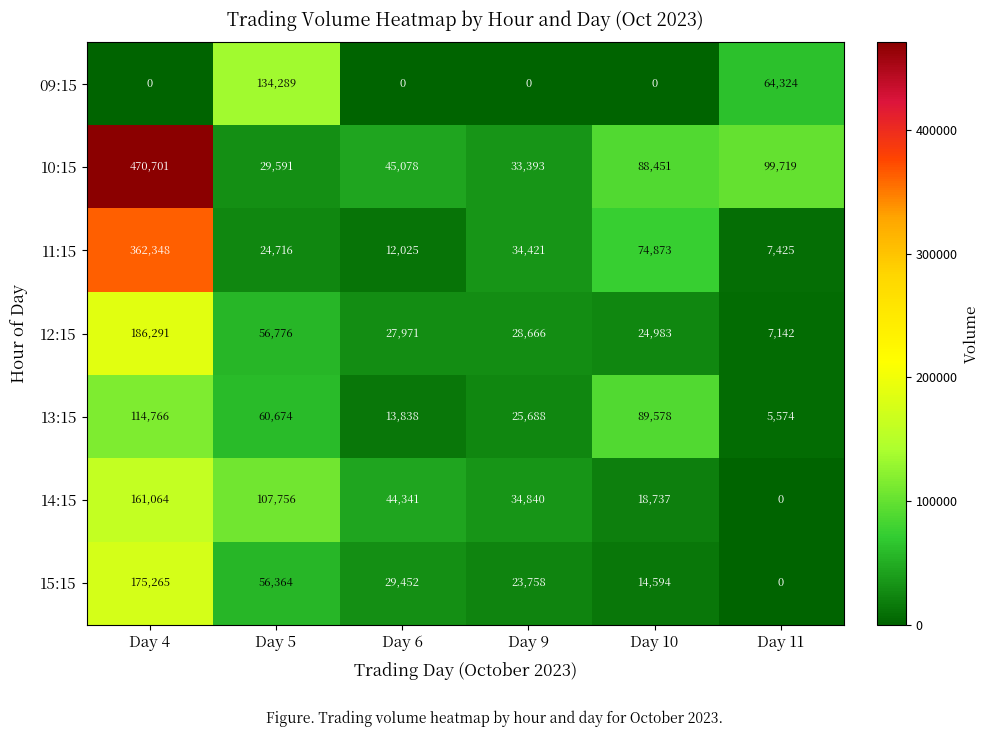

The 12:15 series shows 4663 at Day 11. True or false?

False